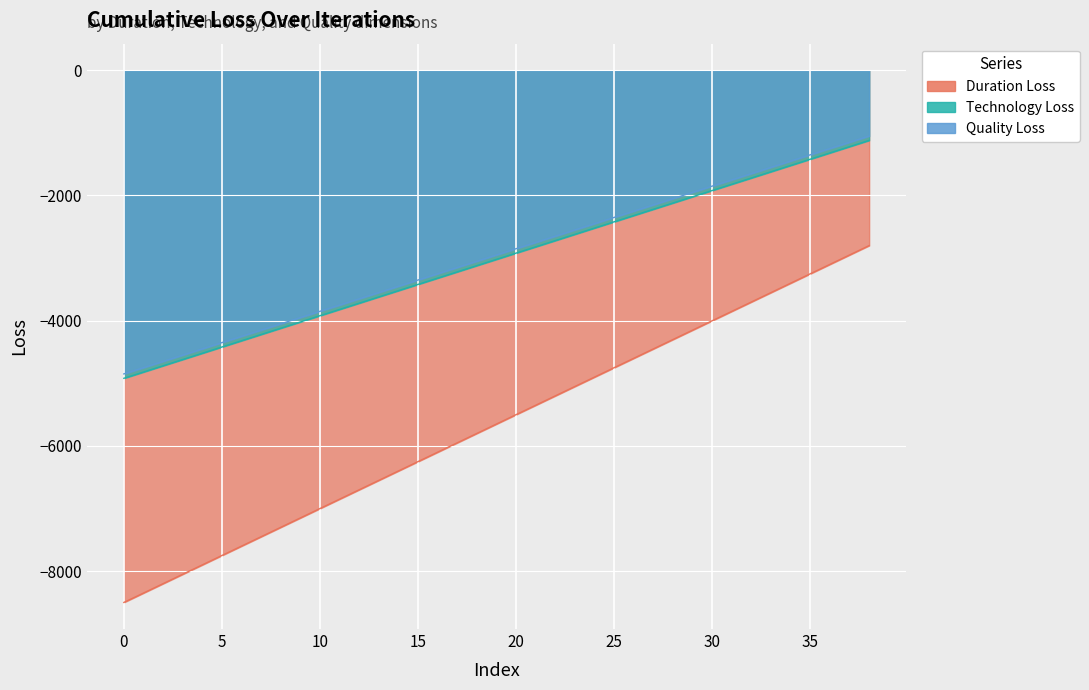

How many values in the Technology Loss series exceed -3020?

19